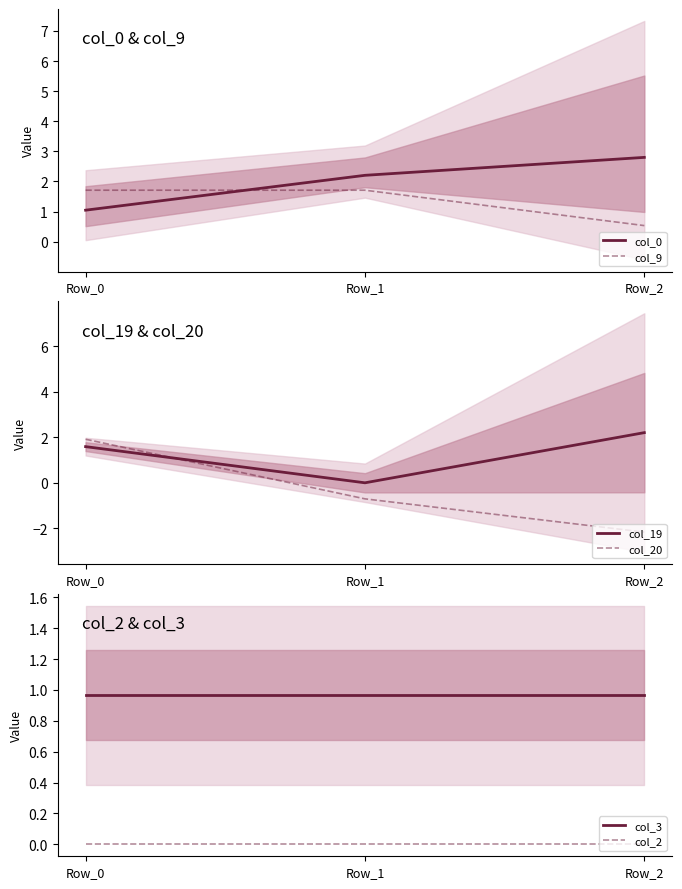

Reading right to left, transcribe all the data shown in this chart.

col_0: 2.8	2.2	1.0
col_9: 0.5	1.7	1.7
col_19: 2.2	0.0	1.6
col_20: -2.2	-0.7	1.9
col_3: 1.0	1.0	1.0
col_2: 0.0	0.0	0.0